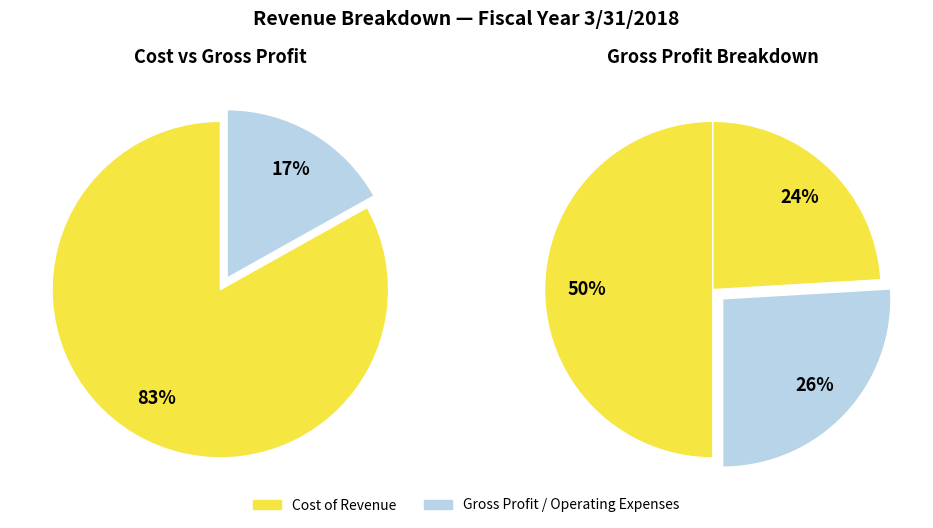

Is there a majority slice in this chart?

Yes